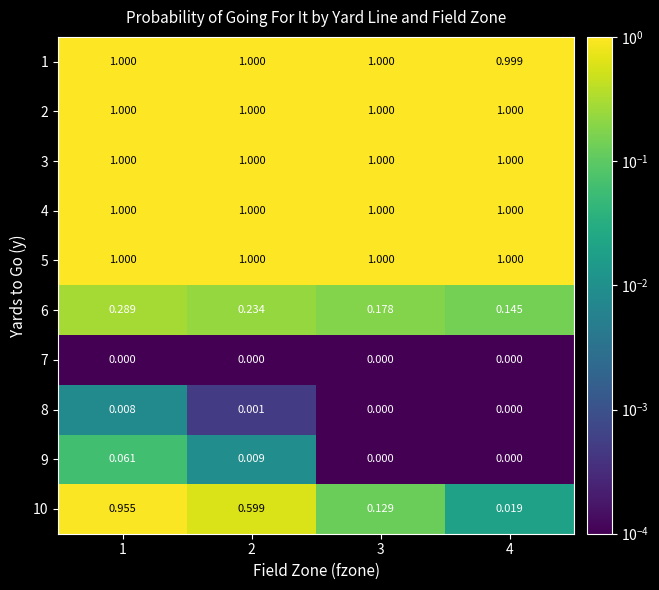

Is the value of 10 at 3 greater than the value of 8 at 1?

Yes